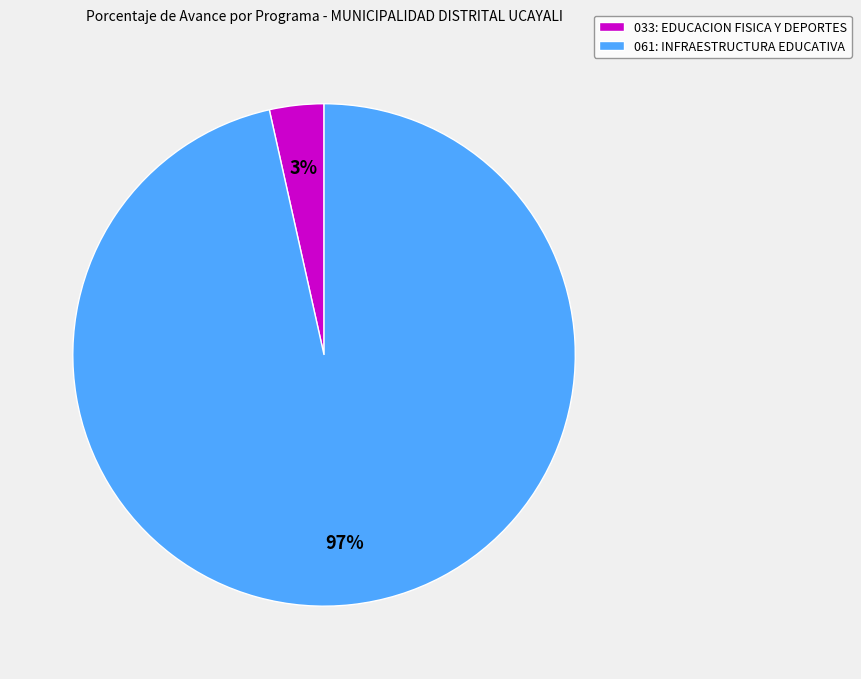

Is 033: EDUCACION FISICA Y DEPORTES the majority of the pie?

No